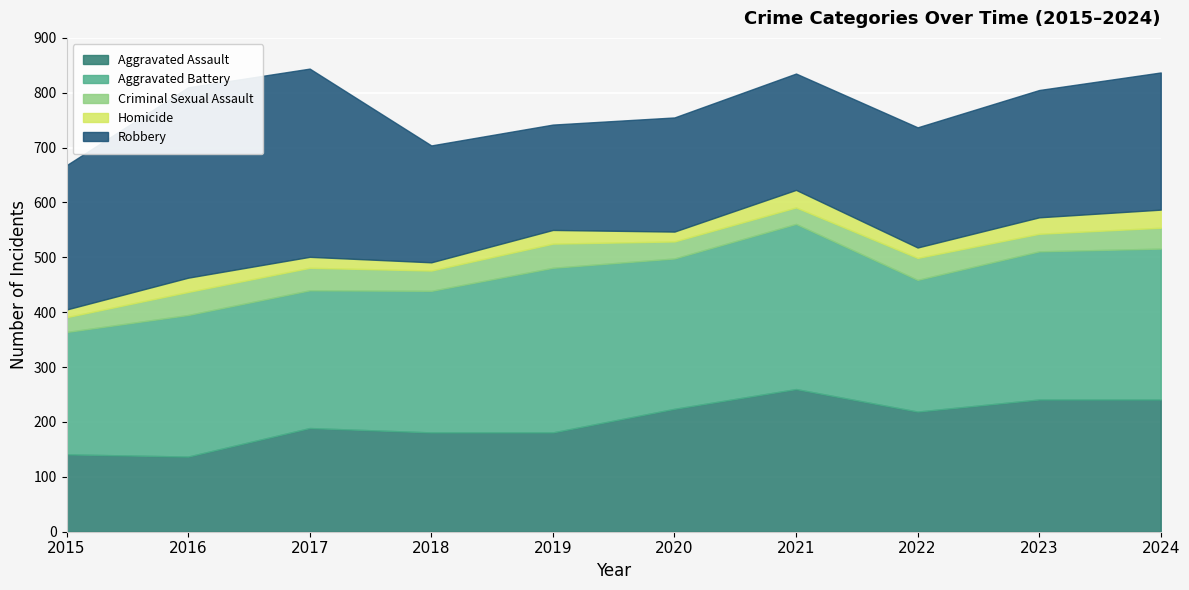

How many values in the Criminal Sexual Assault series are below 38?

5